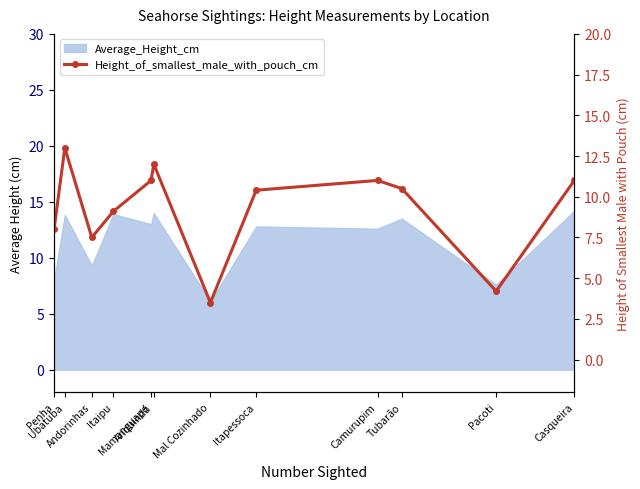

What is the label of the 4th point from the left?

Itaipu